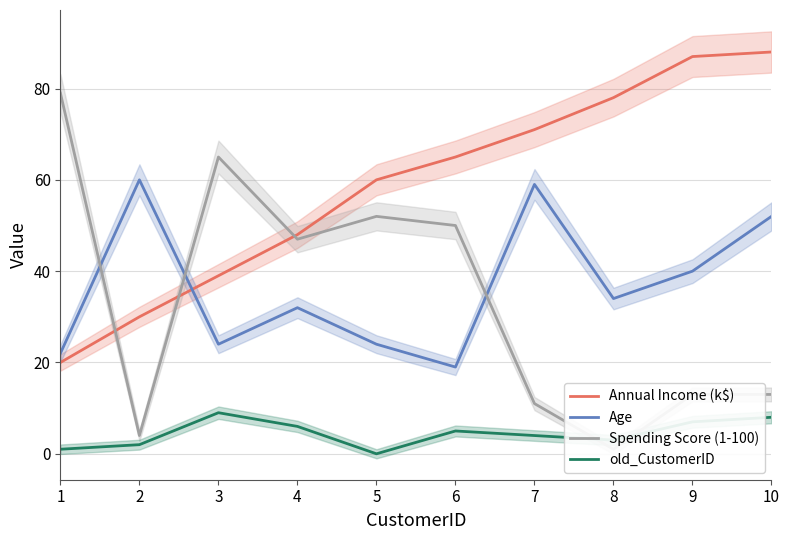

Which series has the widest spread of values?

Spending Score (1-100)